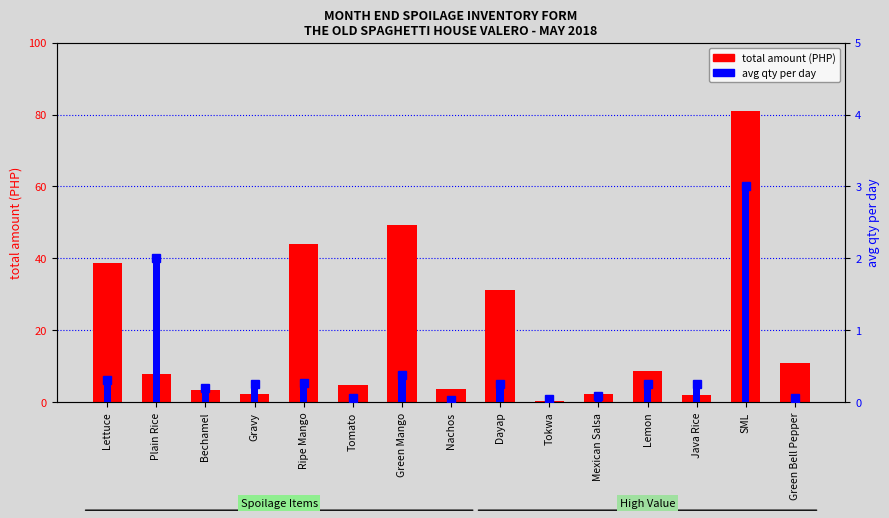

Reading left to right, extract all data points from this chart.

total amount (PHP): 38.8	8.0	3.5	2.3	44.1	4.8	49.4	3.8	31.2	0.3	2.2	8.8	2.1	81.0	10.8
avg qty per day: 0.3	2.0	0.2	0.2	0.3	0.1	0.4	0.0	0.2	0.0	0.1	0.2	0.2	3.0	0.1